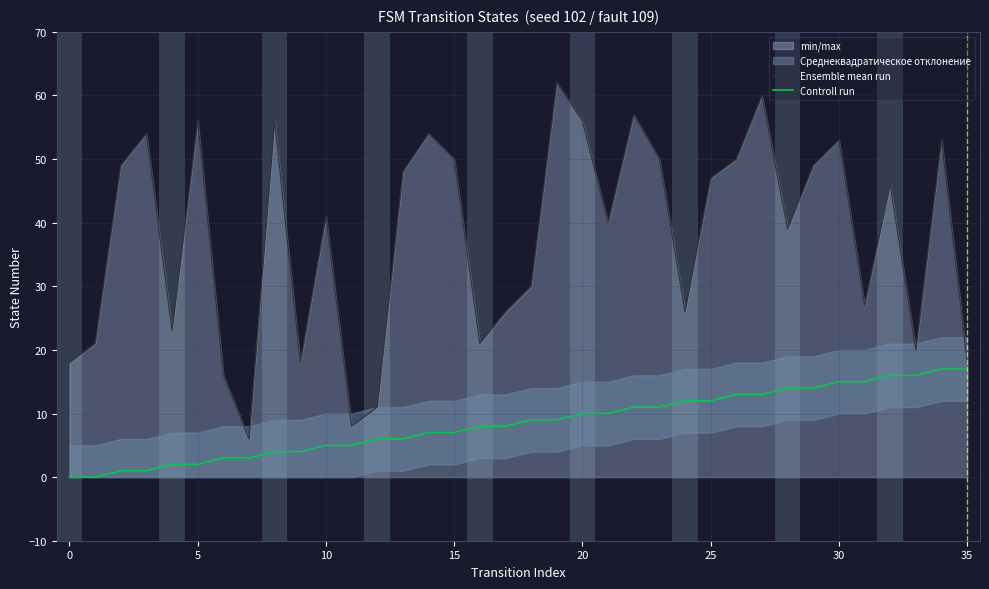

Which series has the widest spread of values?

Ensemble mean run